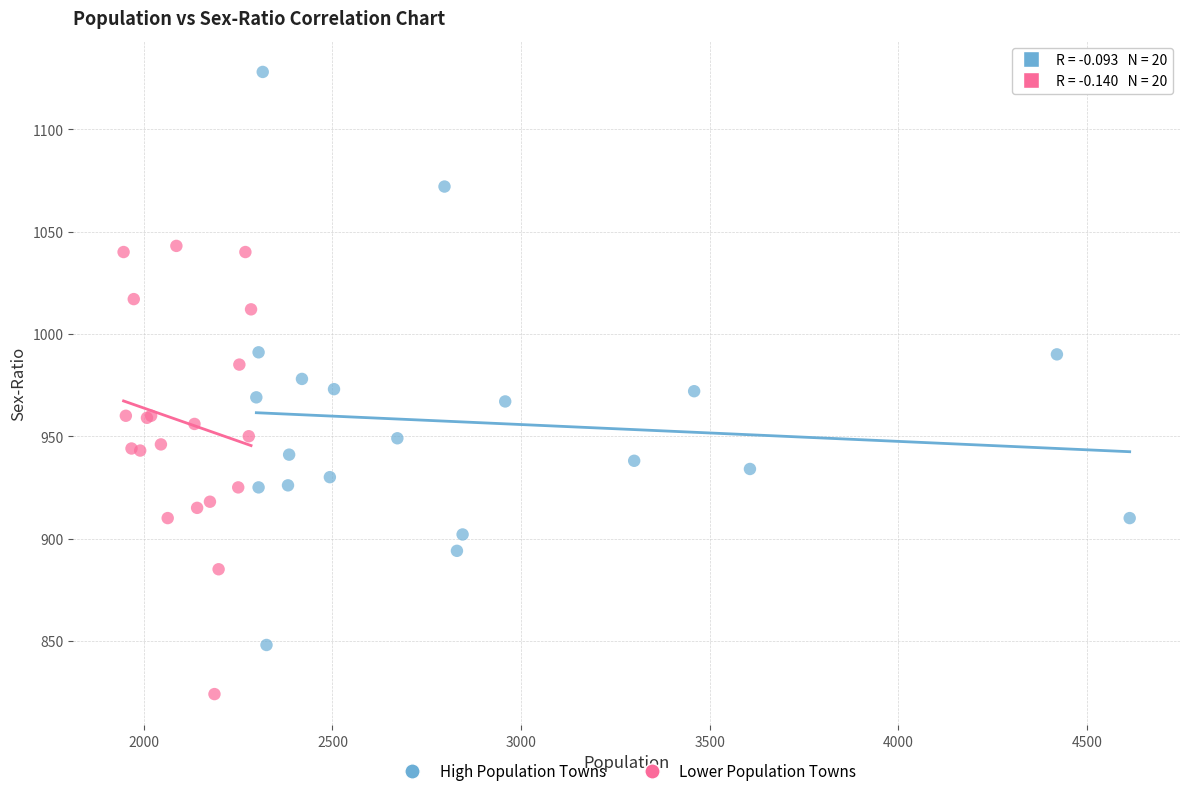

Which series reaches the minimum Y coordinate?

Lower Population Towns